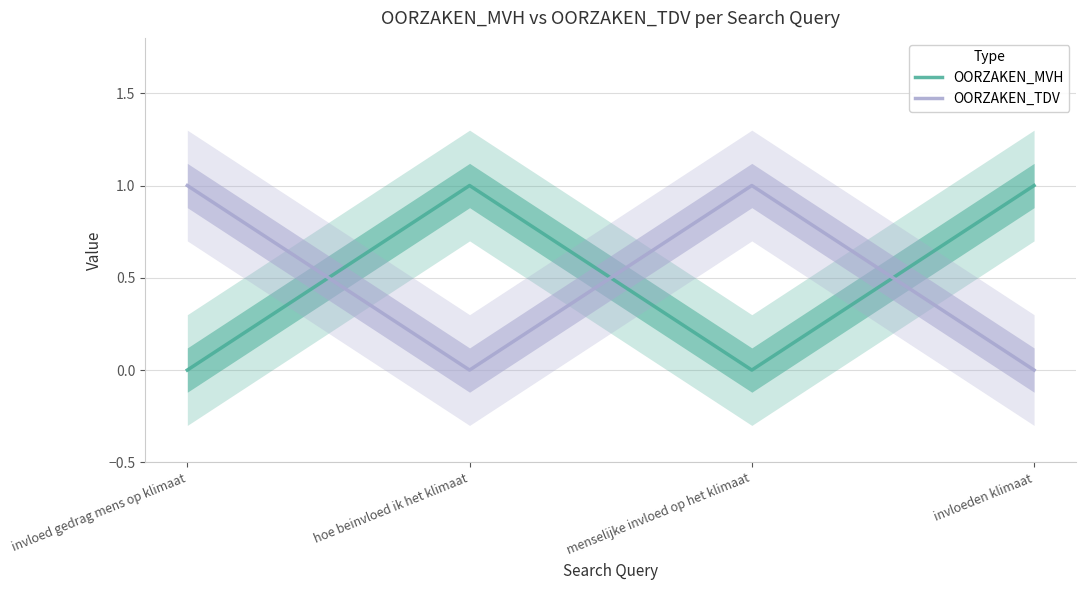

At invloed gedrag mens op klimaat, list the series in order from smallest to largest.

OORZAKEN_MVH, OORZAKEN_TDV